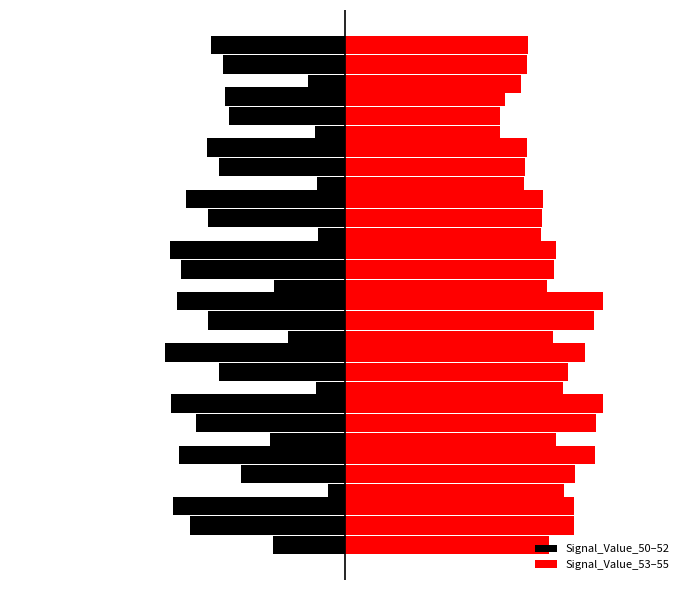

The Signal_Value_50 series shows -0.2 at 4. True or false?

True